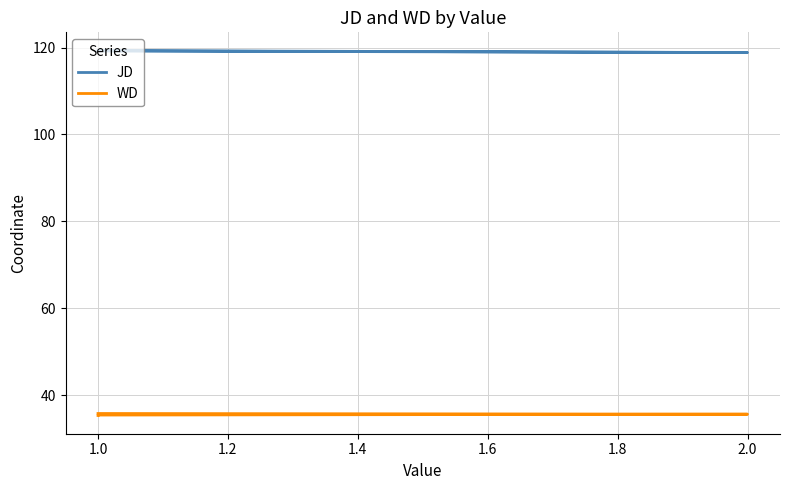

What is the value of the JD point at the 2nd from the left?

119.3